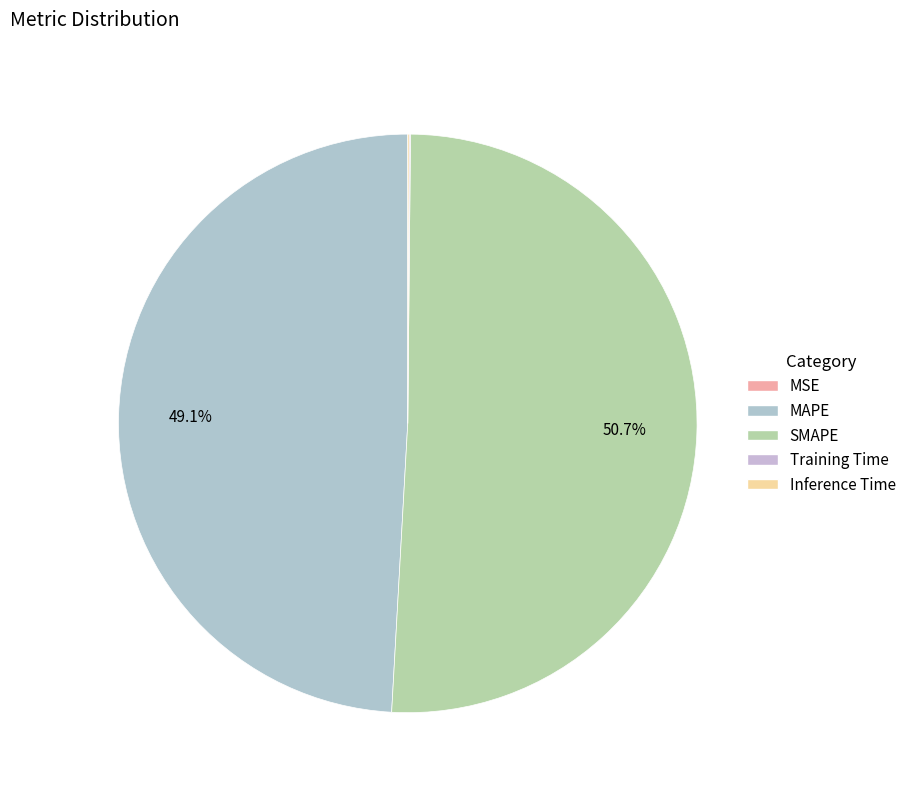

Which slice is the largest?

SMAPE